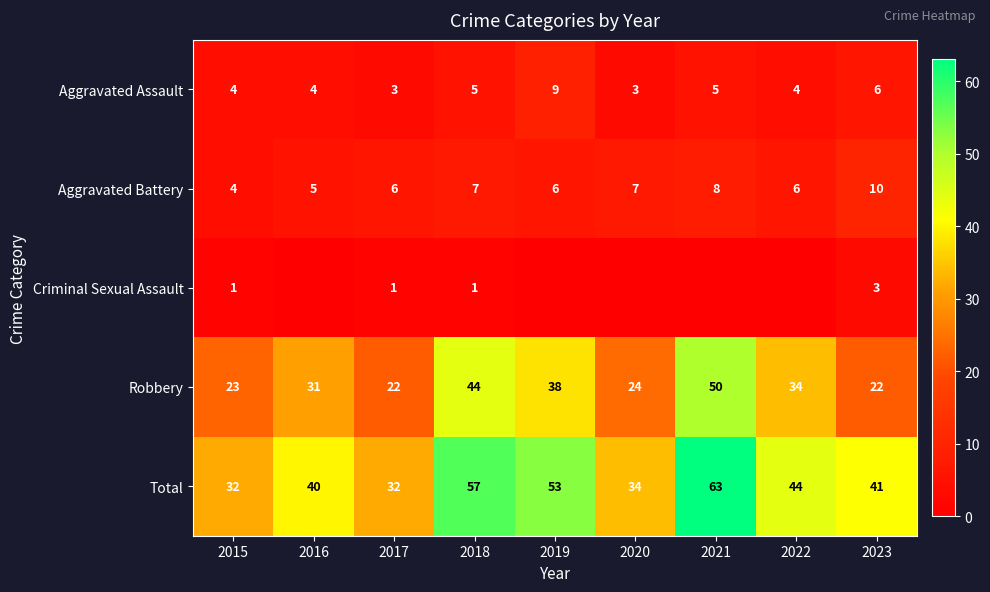

What is the difference between the Aggravated Battery values at 2015 and 2023?

6